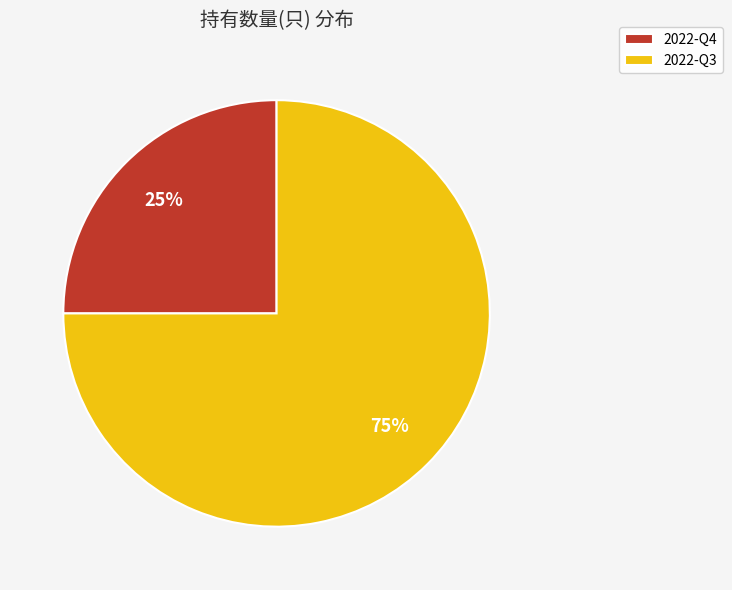

Which slice is the smallest?

2022-Q4